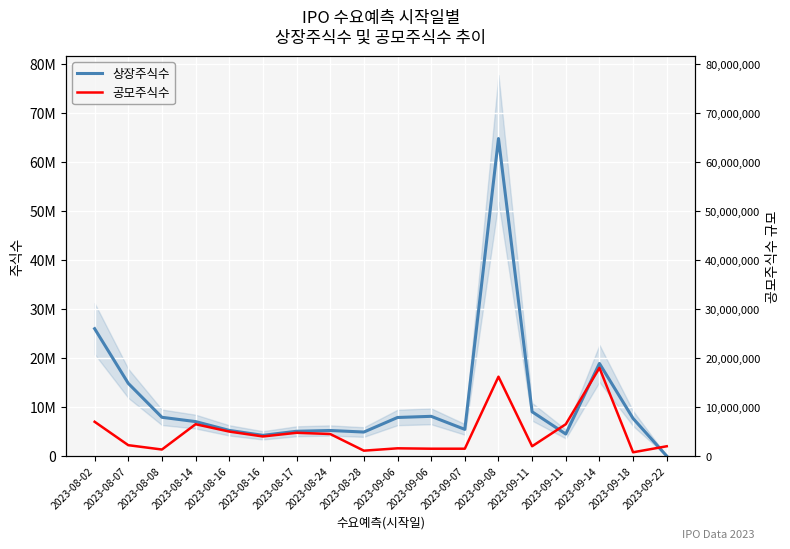

Reading right to left, what are all the values shown in this chart?

상장주식수: 2023-09-22=0	2023-09-18=7674103	2023-09-14=18905000	2023-09-11=4500000	2023-09-11=9039778	2023-09-08=64819980	2023-09-07=5447675	2023-09-06=8110389	2023-09-06=7874611	2023-08-28=4901526	2023-08-24=5220000	2023-08-17=5060000	2023-08-16=4230000	2023-08-16=5240000	2023-08-14=7035000	2023-08-08=7911521	2023-08-07=14836340	2023-08-02=26002000
공모주식수: 2023-09-22=2000000	2023-09-18=770000	2023-09-14=18000000	2023-09-11=6500000	2023-09-11=2000000	2023-09-08=16200000	2023-09-07=1500000	2023-09-06=1500000	2023-09-06=1580000	2023-08-28=1100000	2023-08-24=4500000	2023-08-17=4750000	2023-08-16=4000000	2023-08-16=5000000	2023-08-14=6500000	2023-08-08=1333885	2023-08-07=2220000	2023-08-02=7000000